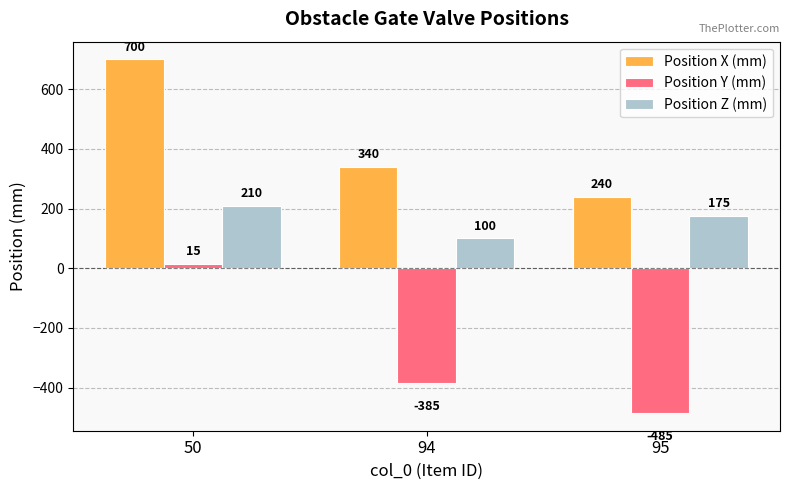

Which series changed the most between 50 and 94?

Position Y (mm)